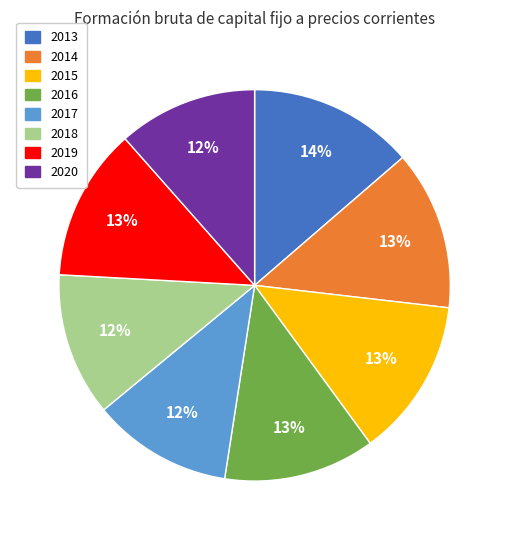

What percentage is the 2018 slice, to the nearest percent?

12%